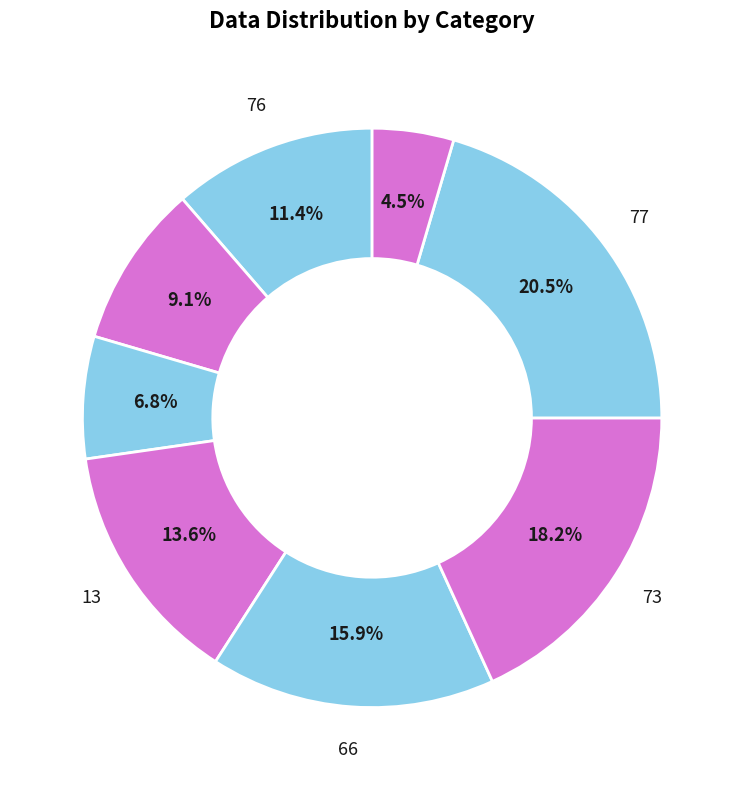

How many slices are in this pie chart?

8